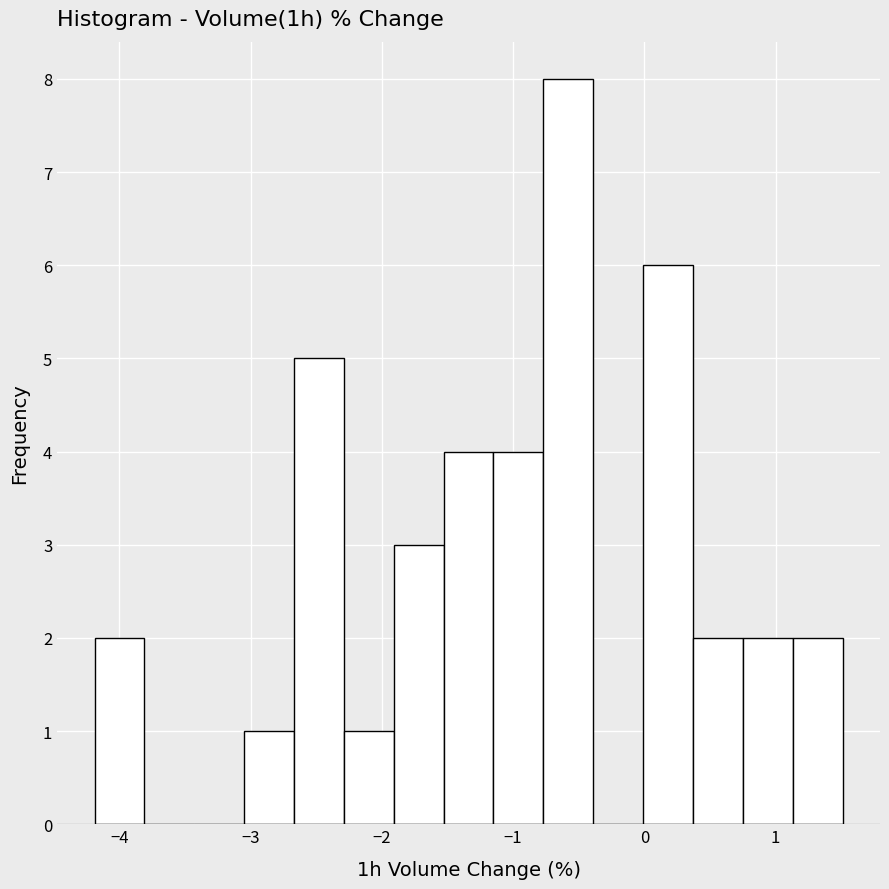

Around what value on the x-axis is the tallest bar? Give the approximate position of its centre, as read against the axis.

-0.6